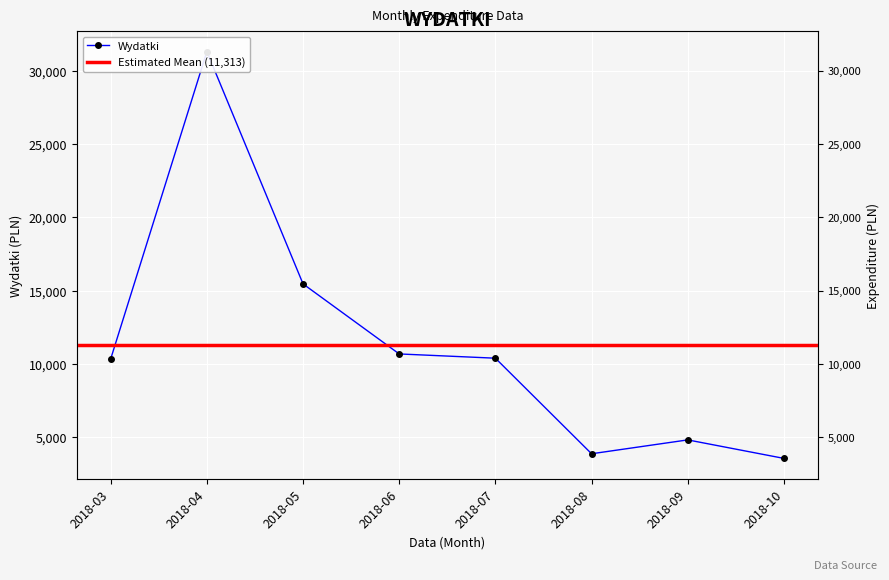

At which category does the chart reach its minimum across all series?

2018-10